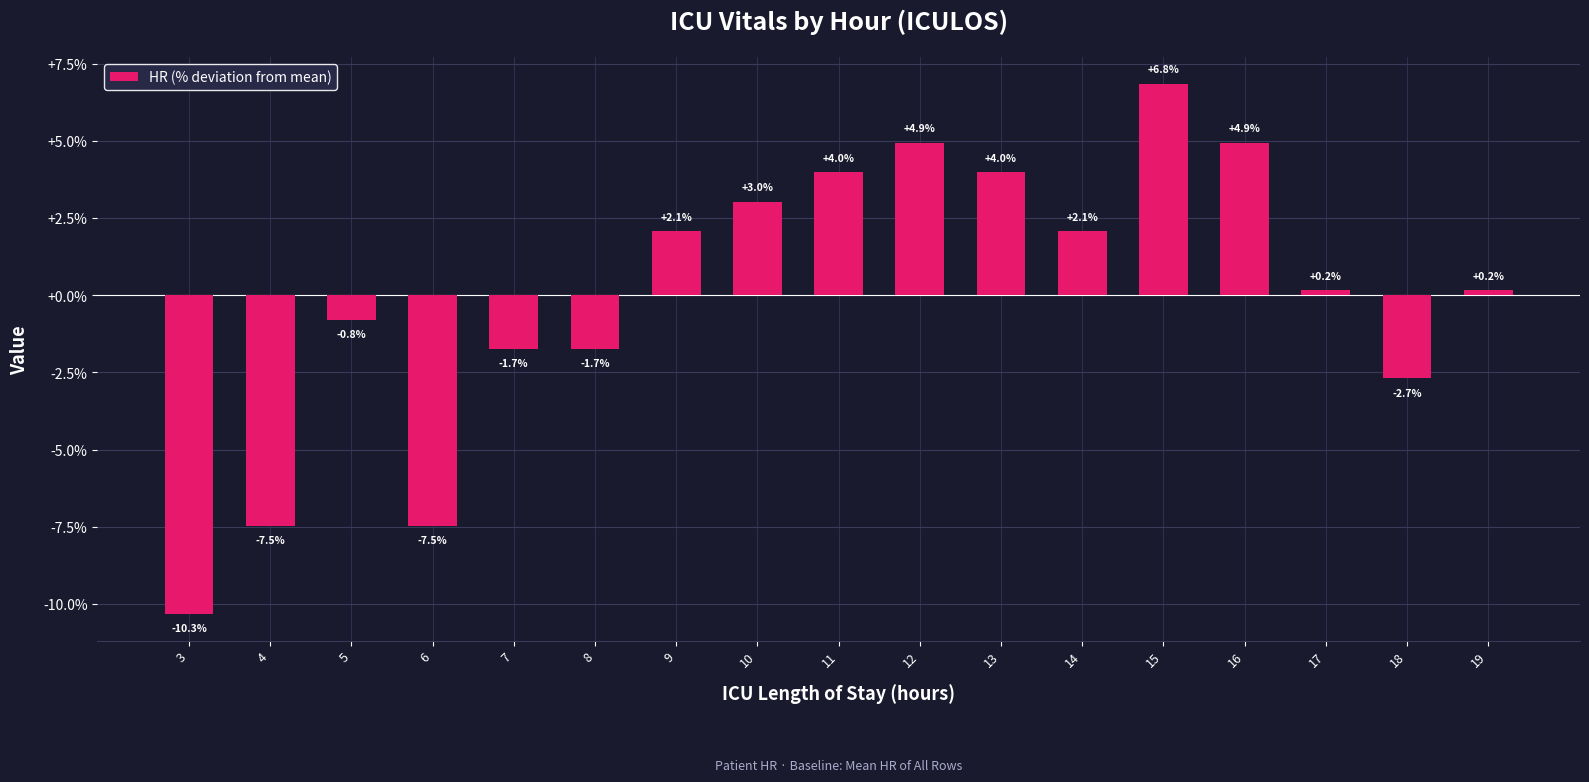

Count the number of categories in the chart.

17